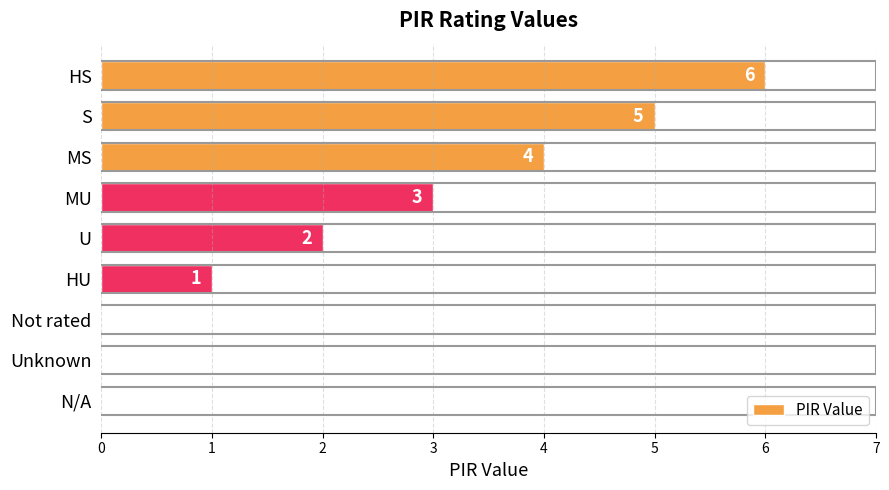

How many values are between 0 and 4?

7